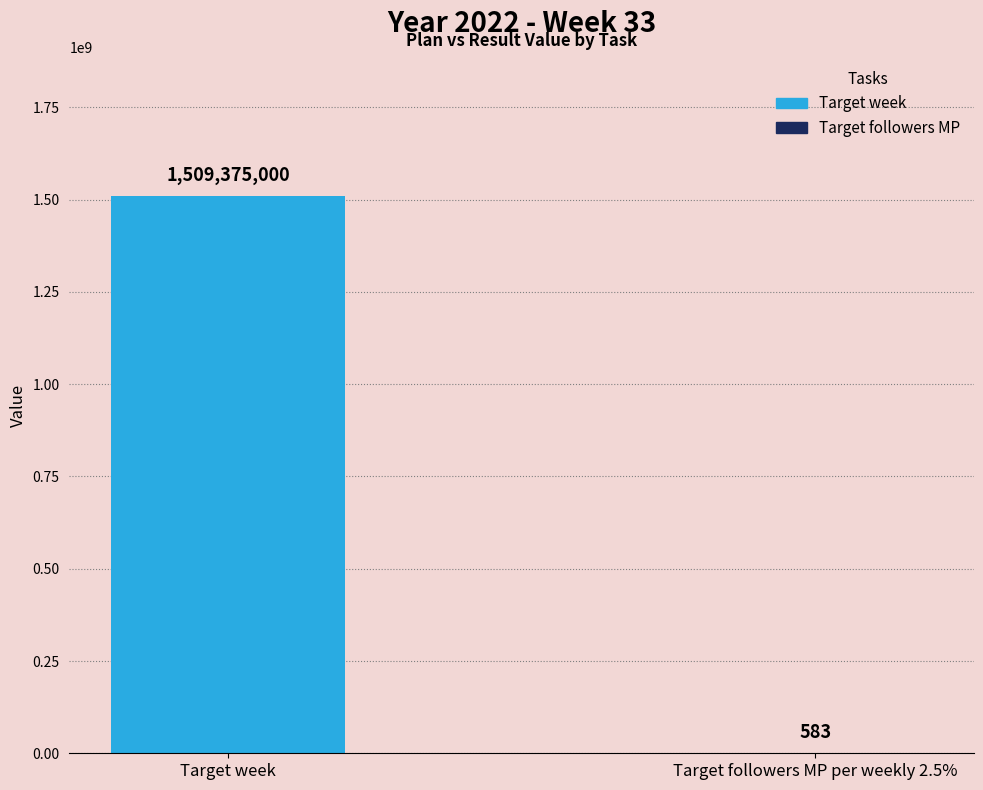

The value at Target followers MP per weekly 2.5% is 583. True or false?

True